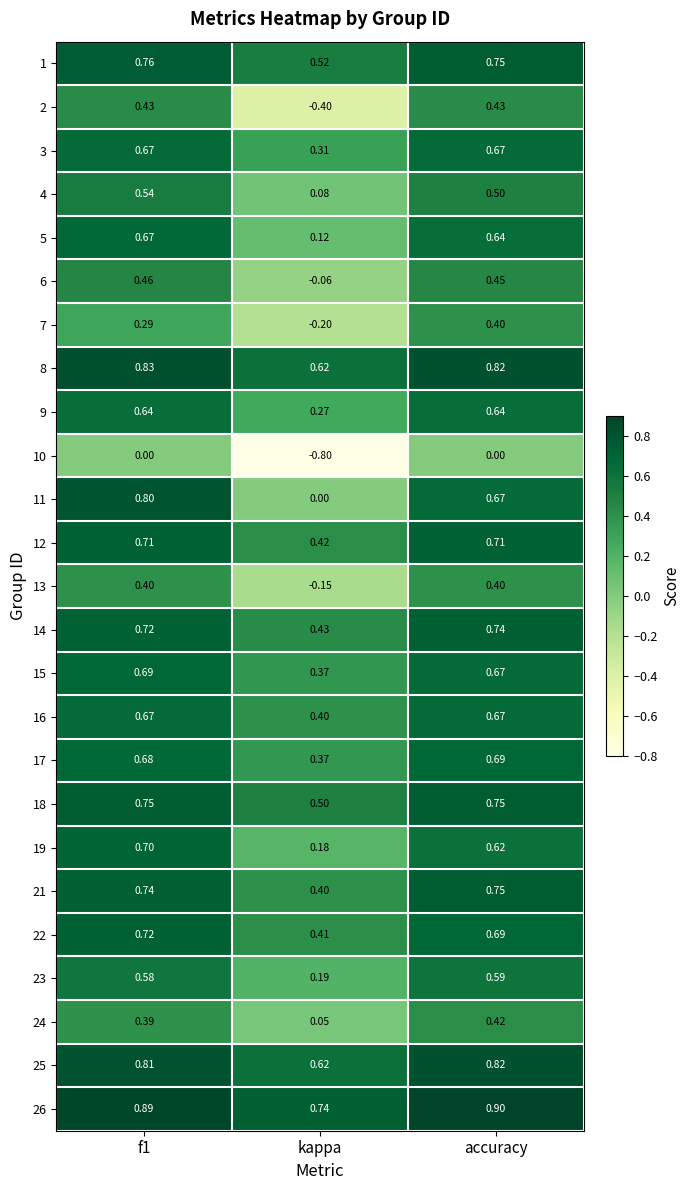

Is the value of 25 at f1 greater than the value of 26 at accuracy?

No